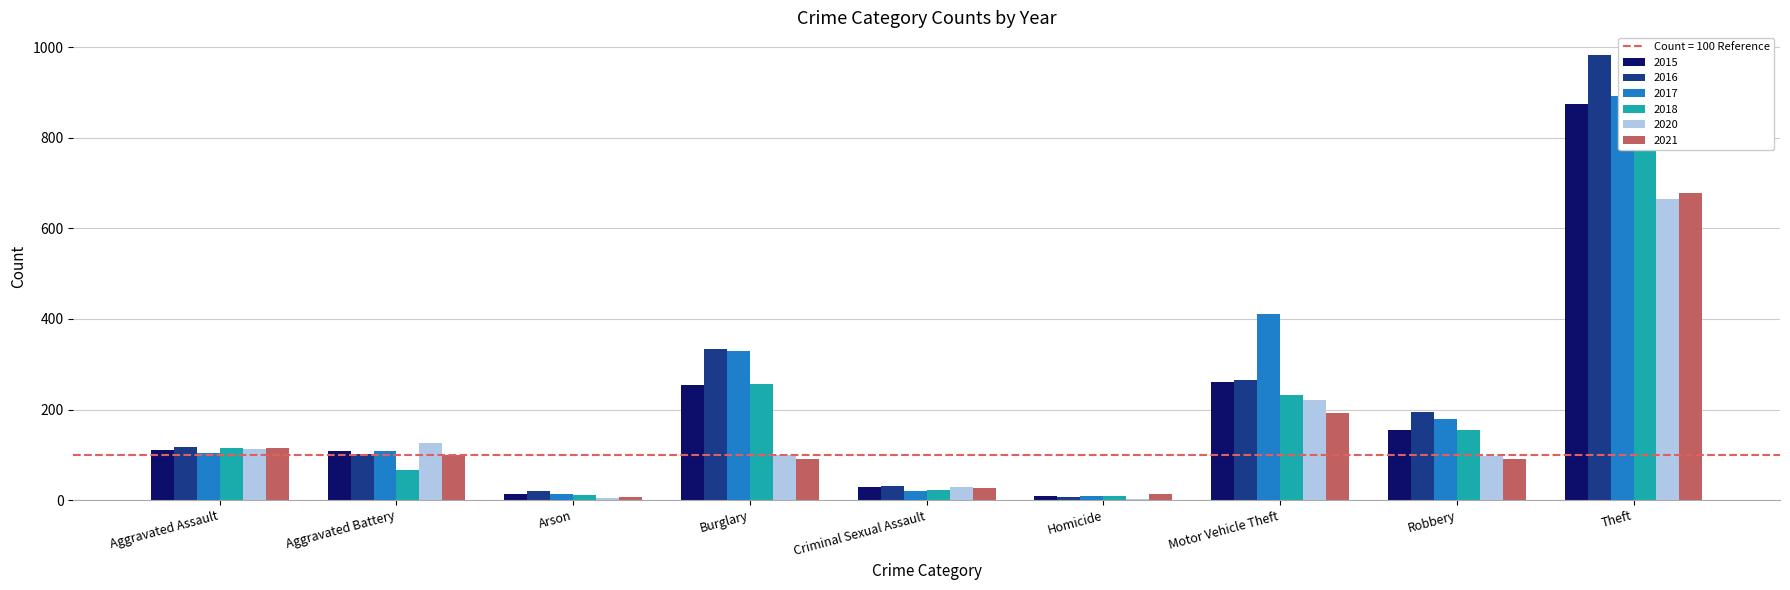

What is the sum of the 2018 values at Theft and Criminal Sexual Assault?

890